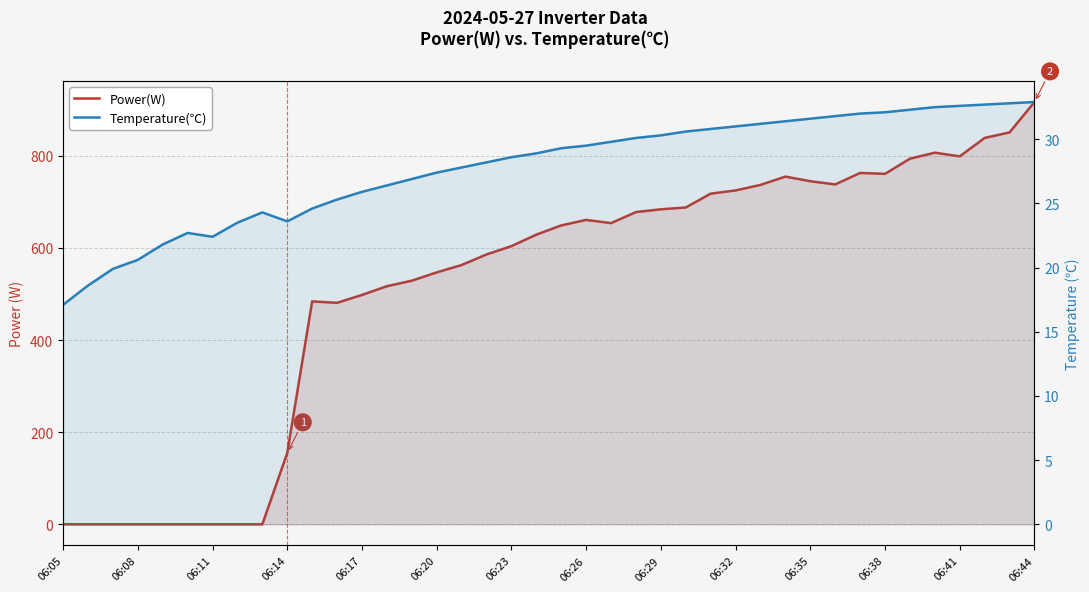

What position from the left is 06:26?

22